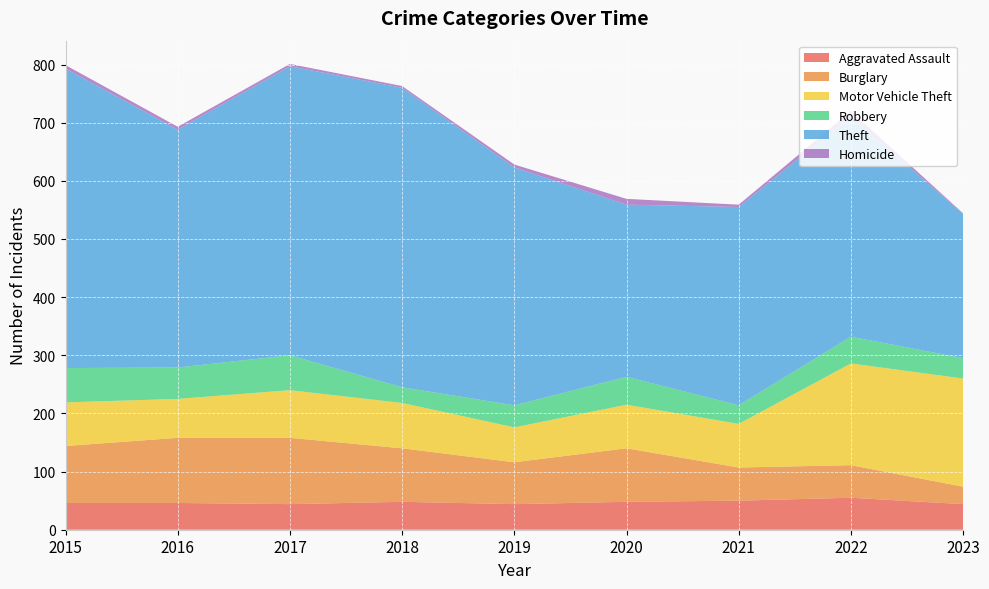

Reading right to left, list all the values displayed in this chart.

Aggravated Assault: 2023=44	2022=55	2021=50	2020=48	2019=44	2018=48	2017=44	2016=46	2015=46
Burglary: 2023=30	2022=56	2021=57	2020=92	2019=72	2018=92	2017=114	2016=112	2015=98
Motor Vehicle Theft: 2023=186	2022=175	2021=75	2020=75	2019=60	2018=78	2017=82	2016=67	2015=75
Robbery: 2023=35	2022=46	2021=32	2020=48	2019=38	2018=27	2017=60	2016=54	2015=59
Theft: 2023=248	2022=379	2021=341	2020=296	2019=409	2018=515	2017=497	2016=409	2015=515
Homicide: 2023=1	2022=9	2021=4	2020=10	2019=5	2018=3	2017=4	2016=5	2015=6